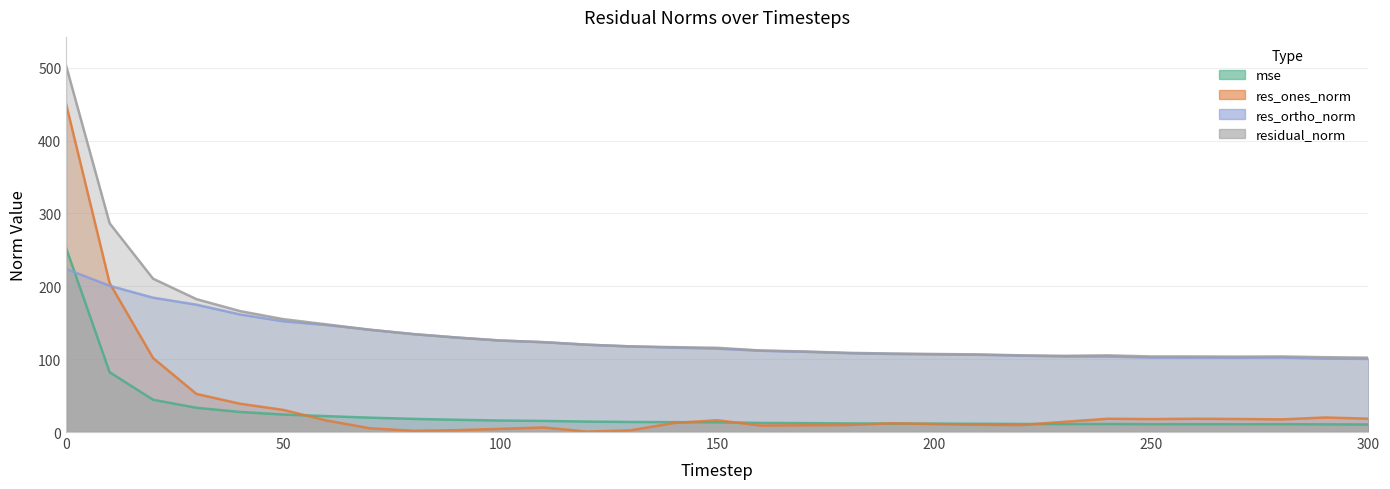

Reading left to right, list all the values displayed in this chart.

mse: 252.2	82.1	44.3	33.3	27.6	24.0	21.8	19.7	18.1	16.8	15.8	15.2	14.4	13.8	13.6	13.4	12.5	12.2	11.8	11.6	11.5	11.3	11.1	10.9	11.1	10.8	10.8	10.7	10.8	10.6	10.4
res_ones_norm: 449.6	204.5	101.6	52.3	38.9	30.4	15.8	5.1	1.8	2.6	4.4	6.3	0.6	2.3	12.4	16.2	8.9	9.3	9.6	12.0	11.0	9.9	9.7	14.1	18.3	17.8	18.2	17.9	17.4	20.0	18.4
res_ortho_norm: 223.7	200.7	184.4	174.8	161.4	152.0	146.9	140.3	134.4	129.7	125.6	123.2	119.9	117.5	115.9	114.5	111.5	110.2	108.3	107.1	106.5	106.1	104.8	103.7	103.6	102.2	102.1	101.9	102.2	100.8	100.4
residual_norm: 502.2	286.5	210.5	182.4	166.0	155.0	147.7	140.4	134.4	129.7	125.6	123.4	119.9	117.5	116.5	115.6	111.9	110.6	108.7	107.8	107.1	106.5	105.3	104.6	105.2	103.7	103.7	103.5	103.7	102.7	102.0